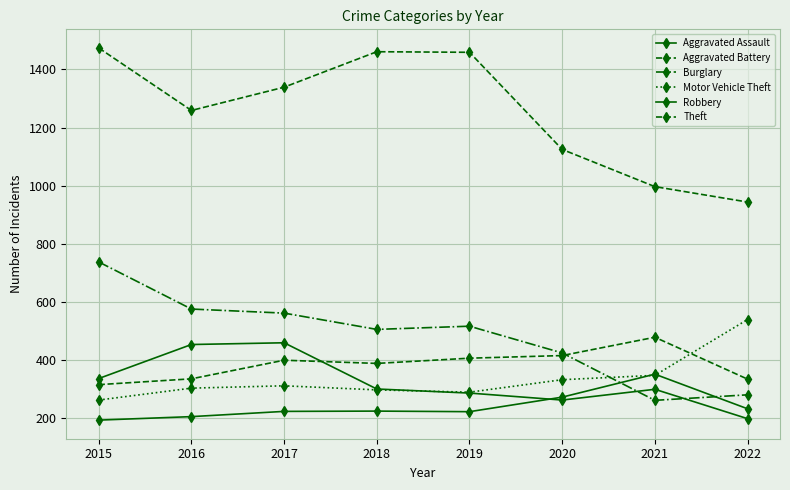

How many series are shown in this chart?

6